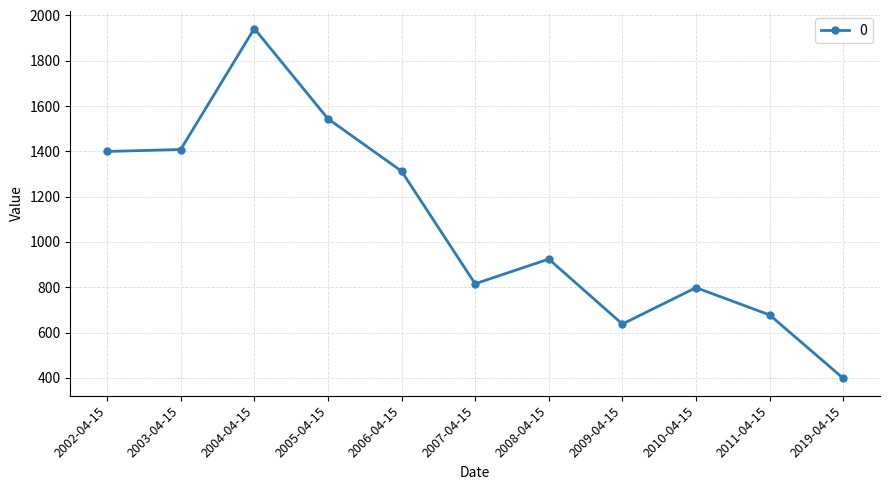

Which has a higher value, 2008-04-15 or 2006-04-15?

2006-04-15